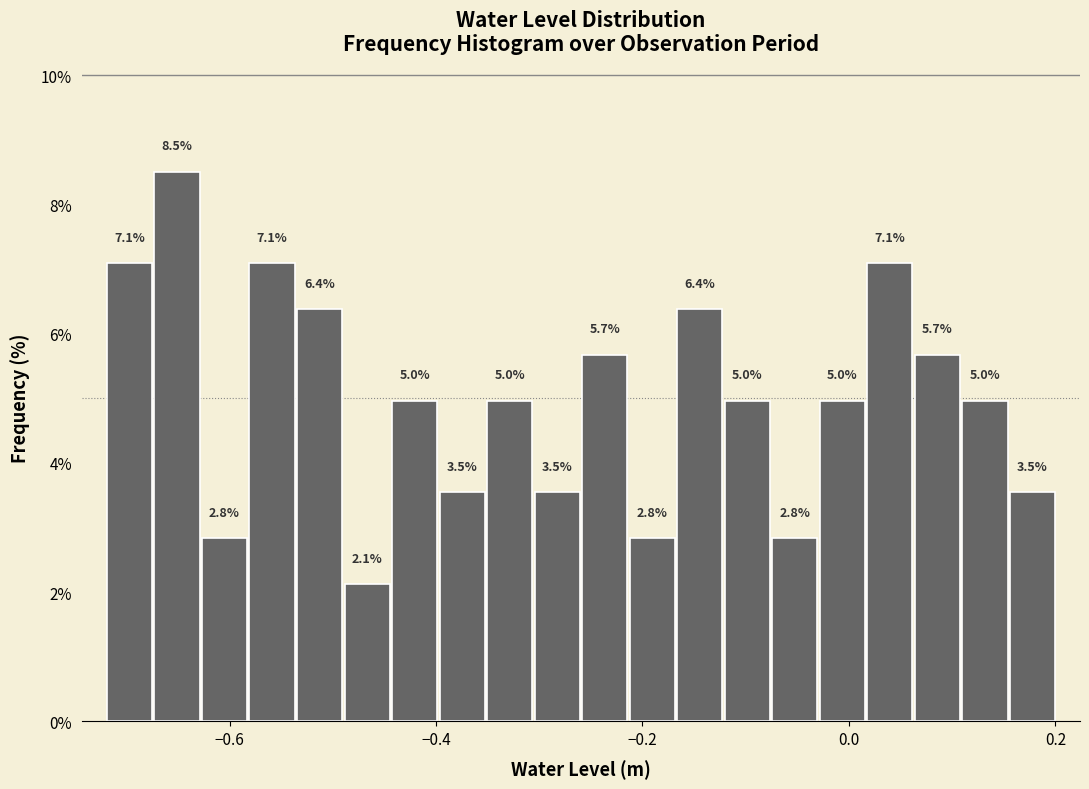

Read against the x-axis, roughly where is the centre of the tallest bar?

-0.66